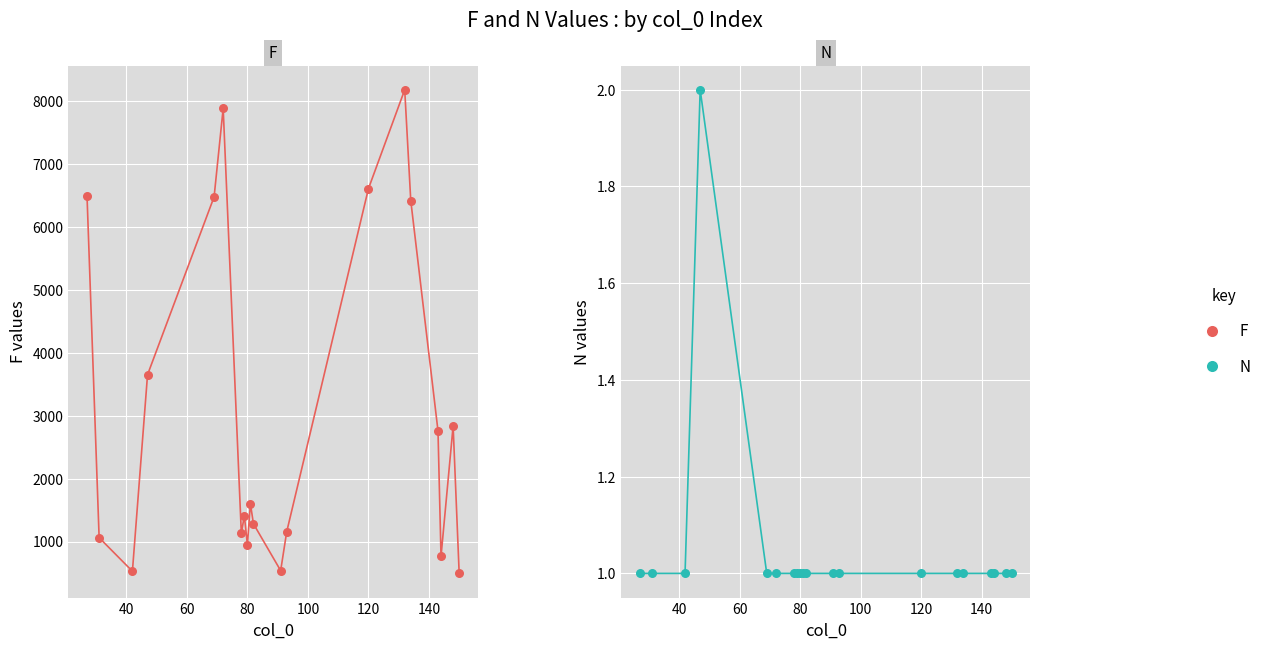

Which series contains the lowest Y value?

N